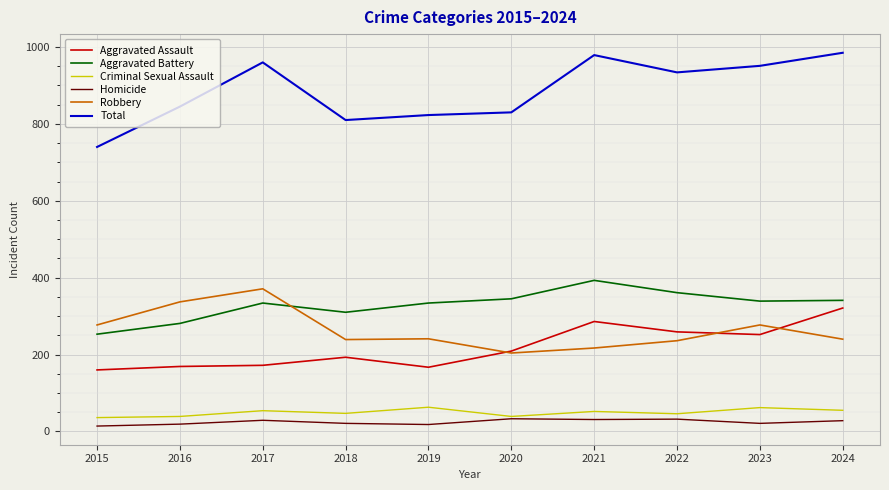

Where does the Total series first go above 934?

2017